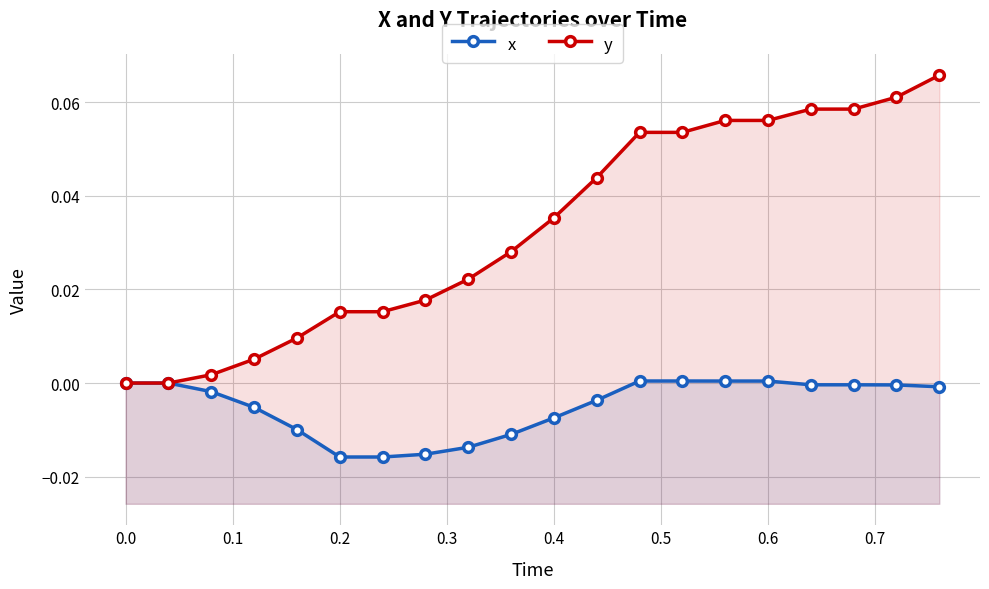

The y series shows 0.0 at 0.7. True or false?

False